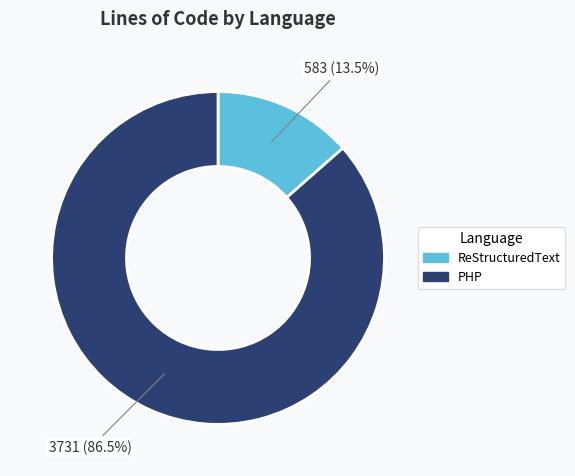

Which slice is the smallest?

ReStructuredText